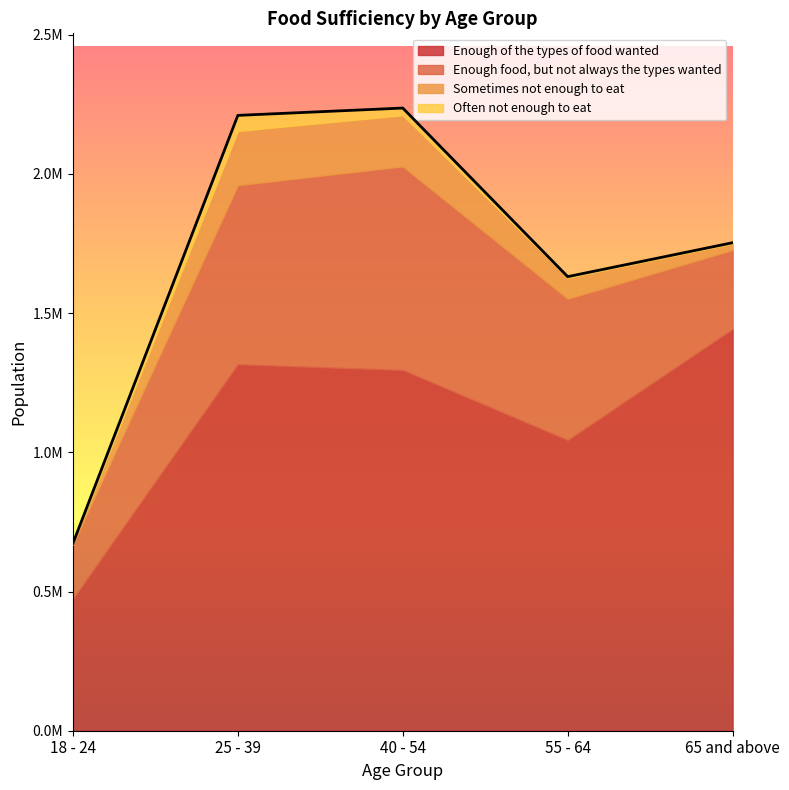

True or false: Sometimes not enough to eat has a value of 126305 at 40 - 54.

False